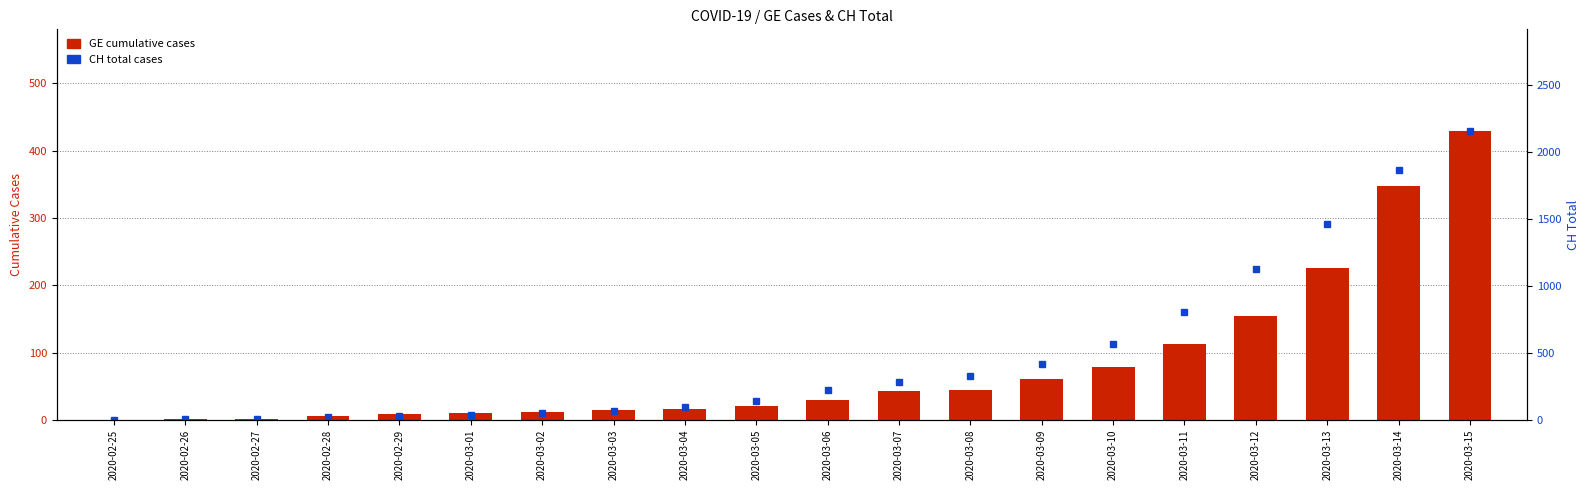

At which category does the chart reach its peak across all series?

2020-03-15